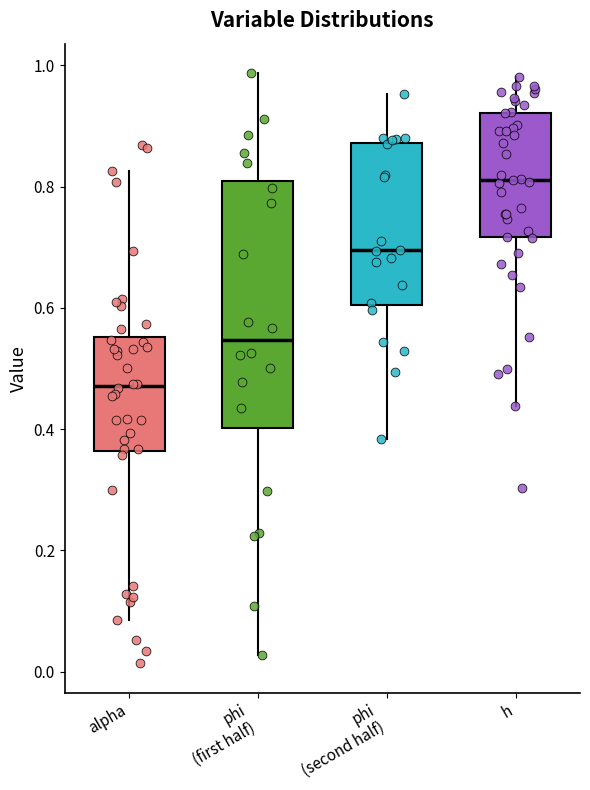

Which box has the lowest median line?

alpha